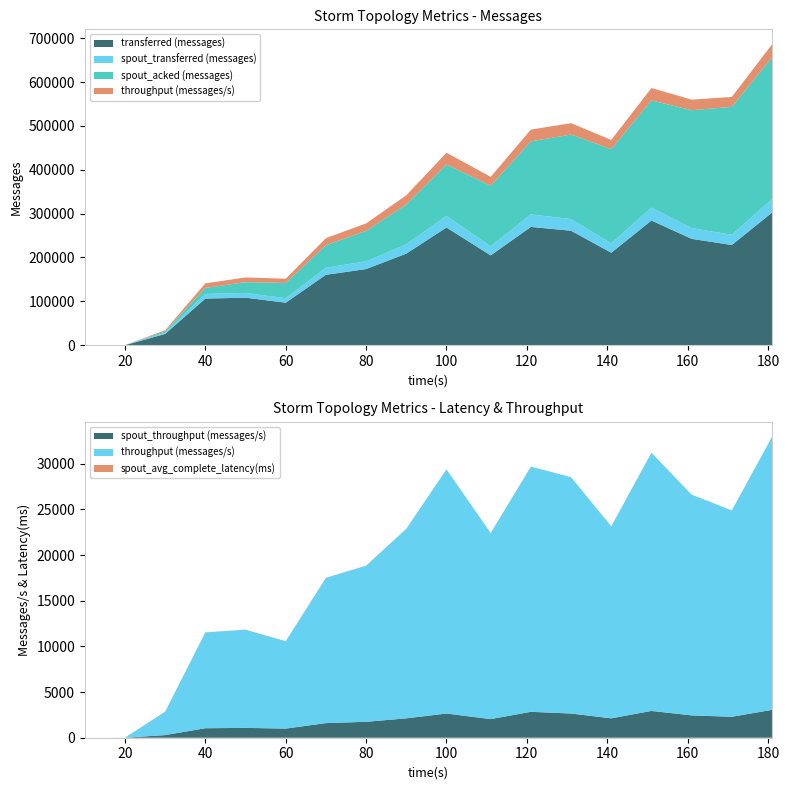

Reading left to right, what are all the values shown in this chart?

transferred (messages): 0.0	80.0	25700.0	106360.0	108380.0	97000.0	160580.0	173620.0	208800.0	268320.0	204800.0	269740.0	261000.0	210860.0	284320.0	242560.0	228520.0	302320.0
throughput (messages/s): 0.0	7.0	2552.0	10488.0	10747.0	9557.0	15899.0	17085.0	20749.0	26725.0	20363.0	26834.0	25872.0	21010.0	28262.0	24161.0	22587.0	29876.0
spout_transferred (messages): 0.0	40.0	2920.0	10540.0	10880.0	10140.0	16180.0	17720.0	21340.0	26600.0	20480.0	28520.0	26720.0	21320.0	29500.0	24560.0	23200.0	30880.0
spout_acked (messages): 0.0	0.0	3080.0	13700.0	24540.0	34900.0	51440.0	69300.0	90840.0	117240.0	138260.0	166540.0	192680.0	214780.0	244360.0	268640.0	291700.0	322820.0
spout_throughput (messages/s): 0.0	3.0	289.0	1039.0	1078.0	999.0	1601.0	1743.0	2120.0	2649.0	2036.0	2837.0	2648.0	2124.0	2932.0	2446.0	2293.0	3051.0
spout_avg_complete_latency(ms): 0.0	0.0	16.4	11.3	9.7	9.9	8.8	7.9	7.2	6.5	6.2	5.8	5.6	5.4	5.2	5.1	5.0	4.9